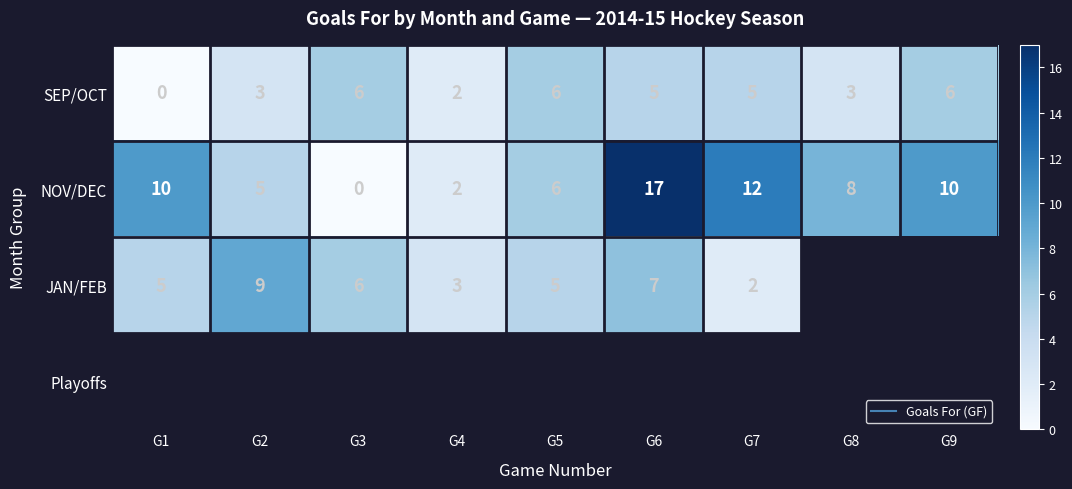

At which label is NOV/DEC closest to 8?

G8